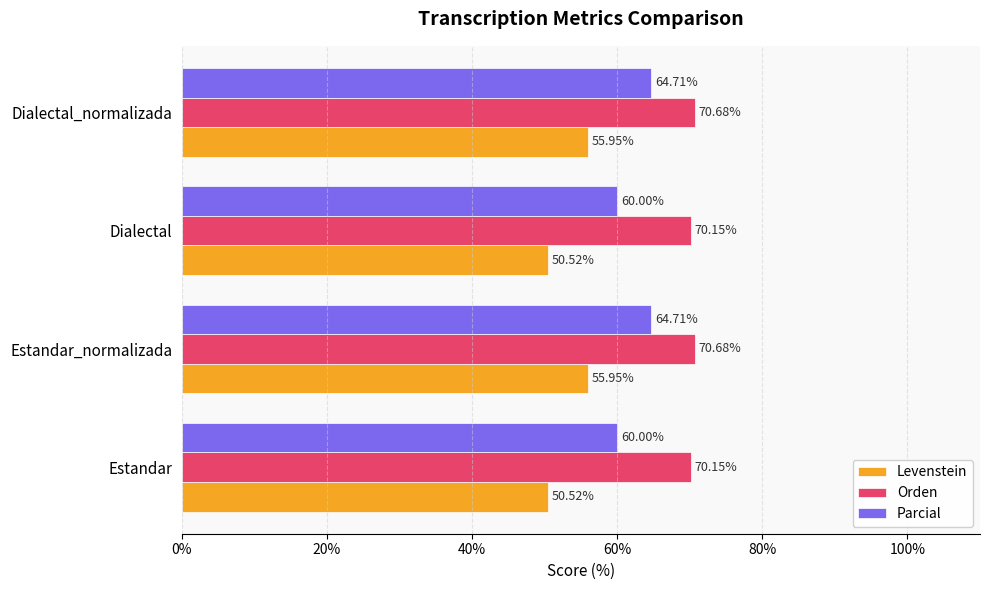

At how many categories does at least one series exceed 60?

4